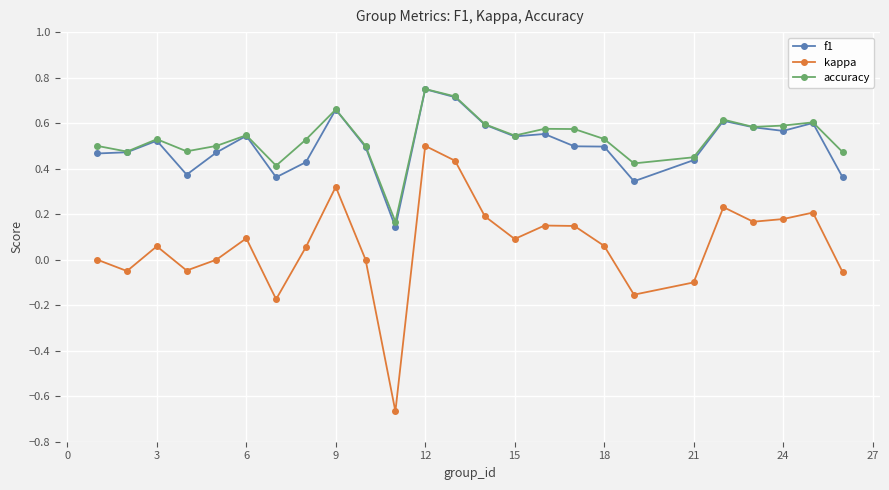

True or false: f1 has more than 1 points higher than both neighbors.

True